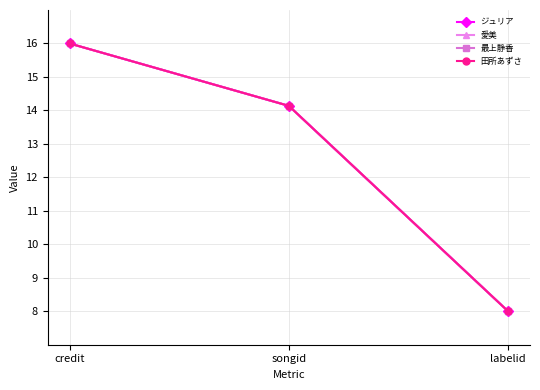

The 最上静香 series shows 8.0 at labelid. True or false?

True